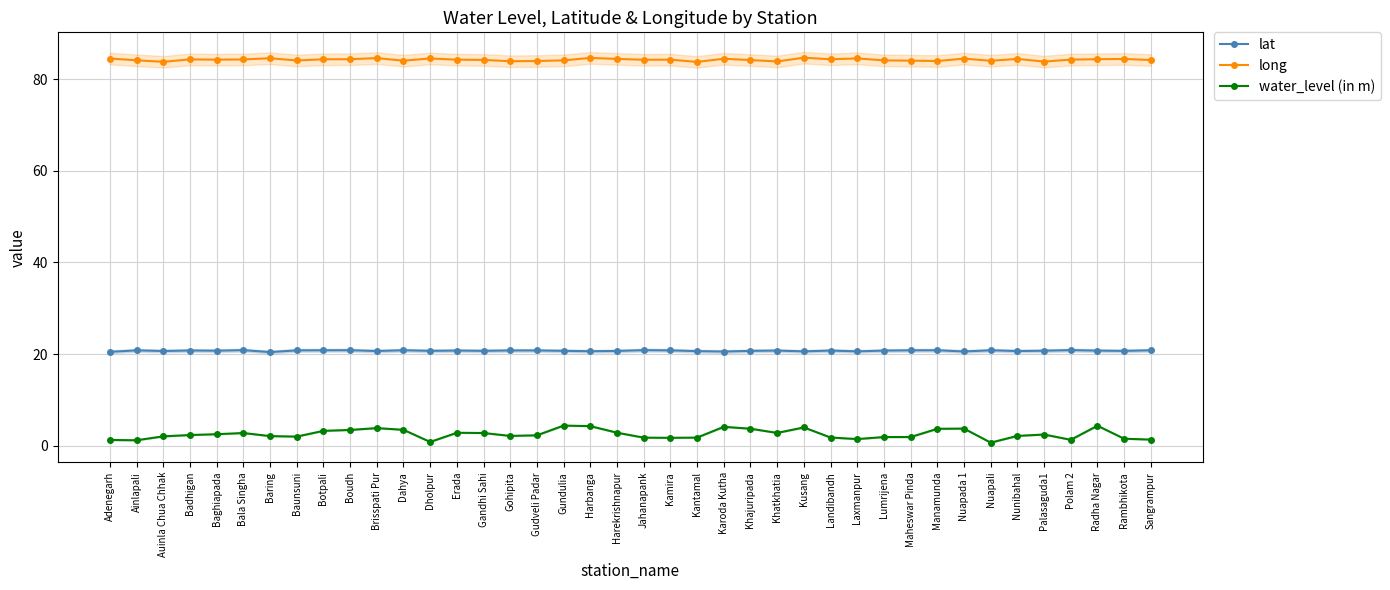

Reading left to right, extract all data points from this chart.

lat: 20.5	20.8	20.7	20.8	20.7	20.9	20.4	20.8	20.8	20.8	20.7	20.8	20.7	20.8	20.7	20.8	20.8	20.7	20.6	20.7	20.9	20.8	20.6	20.5	20.7	20.8	20.6	20.8	20.6	20.8	20.8	20.8	20.6	20.8	20.7	20.7	20.9	20.7	20.7	20.8
long: 84.5	84.1	83.8	84.3	84.2	84.3	84.5	84.1	84.3	84.3	84.6	84.0	84.5	84.2	84.2	83.9	83.9	84.1	84.6	84.4	84.2	84.2	83.7	84.4	84.1	83.8	84.7	84.3	84.5	84.1	84.0	83.9	84.5	84.0	84.4	83.8	84.2	84.3	84.4	84.2
water_level (in m): 1.3	1.2	2.0	2.3	2.5	2.8	2.1	2.0	3.2	3.5	3.9	3.5	0.8	2.8	2.8	2.1	2.3	4.4	4.3	2.9	1.8	1.7	1.8	4.1	3.7	2.8	4.0	1.8	1.5	1.9	1.9	3.7	3.8	0.7	2.1	2.5	1.3	4.4	1.5	1.4